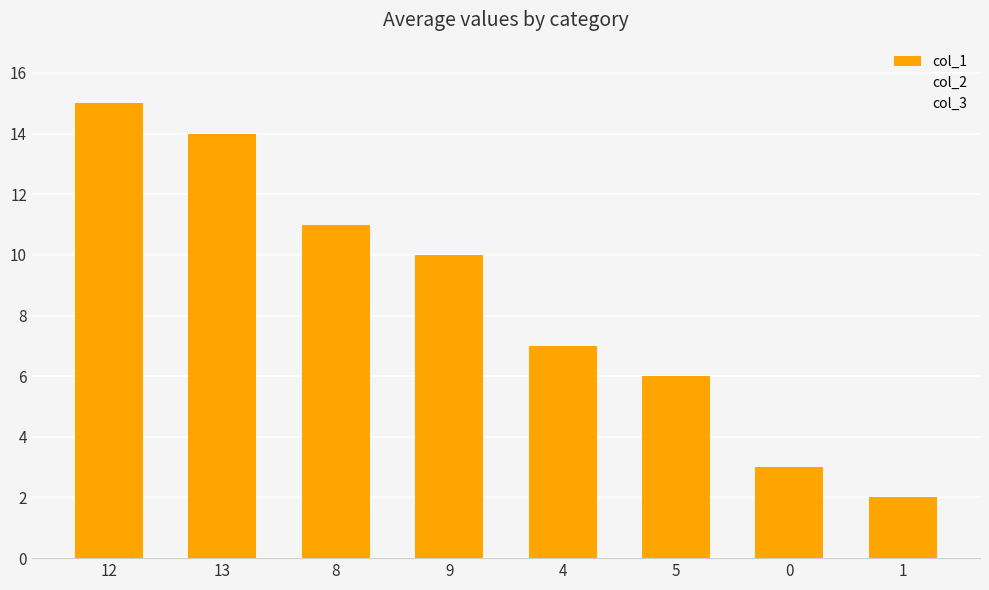

Reading left to right, list all the values displayed in this chart.

12=15	13=14	8=11	9=10	4=7	5=6	0=3	1=2